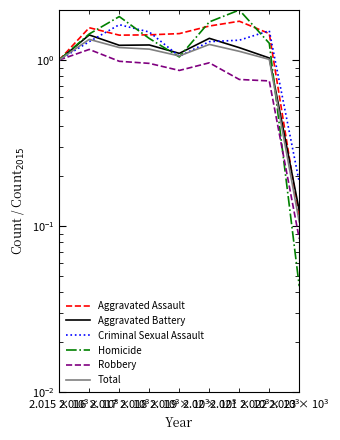

True or false: Total has a value of 1.9 at 4.

False